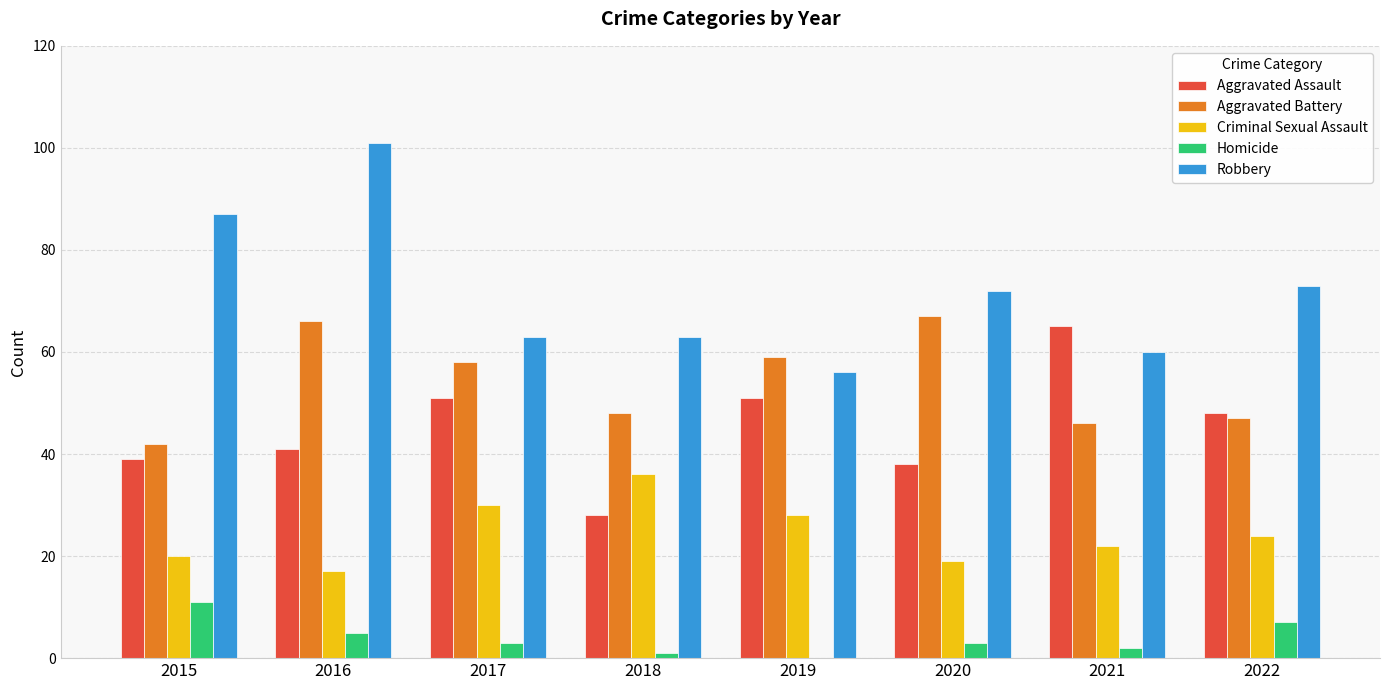

The value of Criminal Sexual Assault at 2015 is 20. True or false?

True